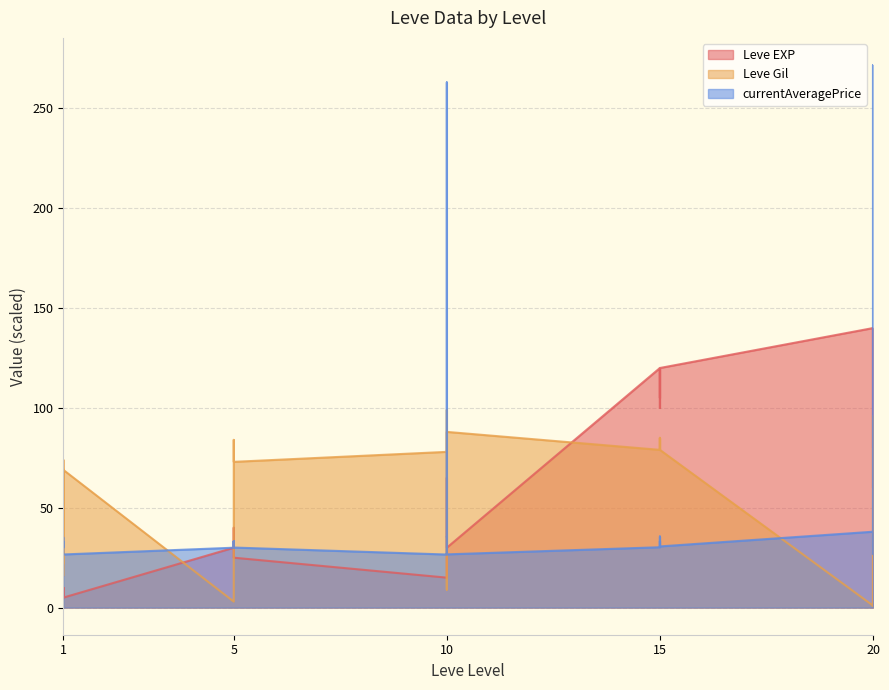

Which series ends up on top after the final intersection of Leve Gil and Leve EXP?

Leve EXP